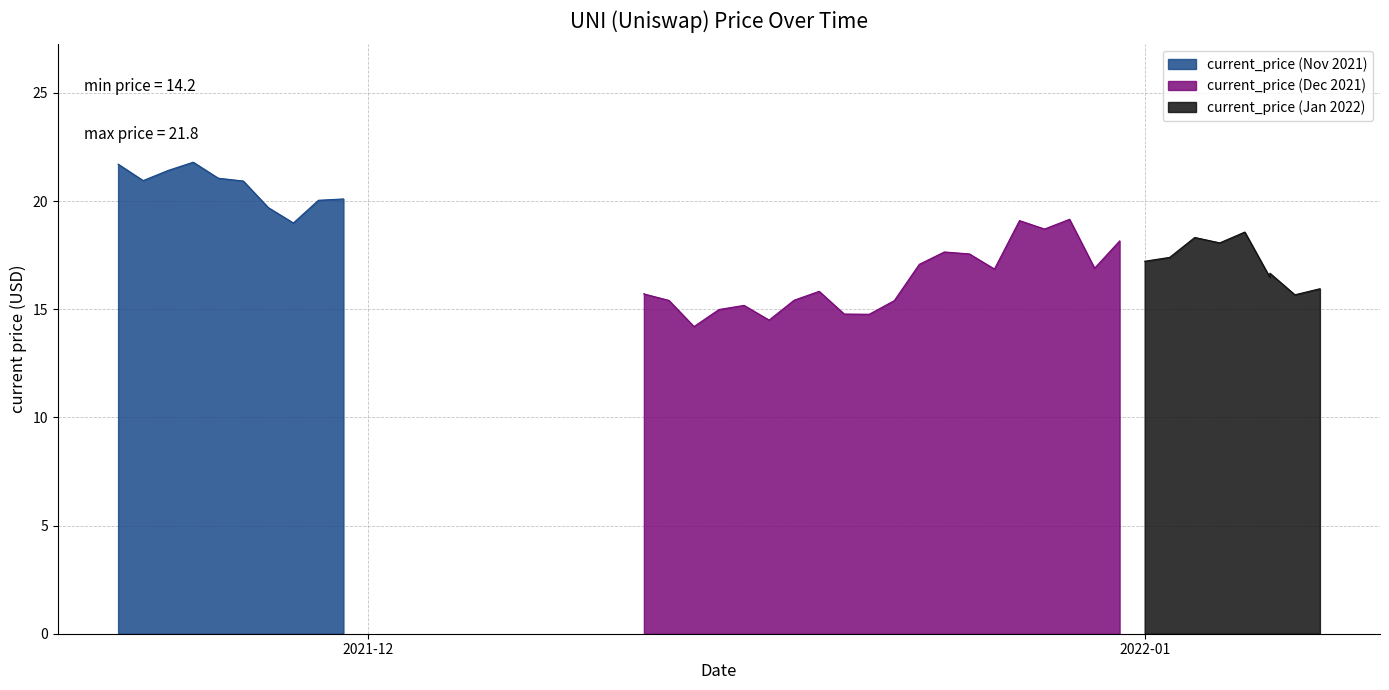

Is it true that the value at 12/15/2021 is 15.0?

True